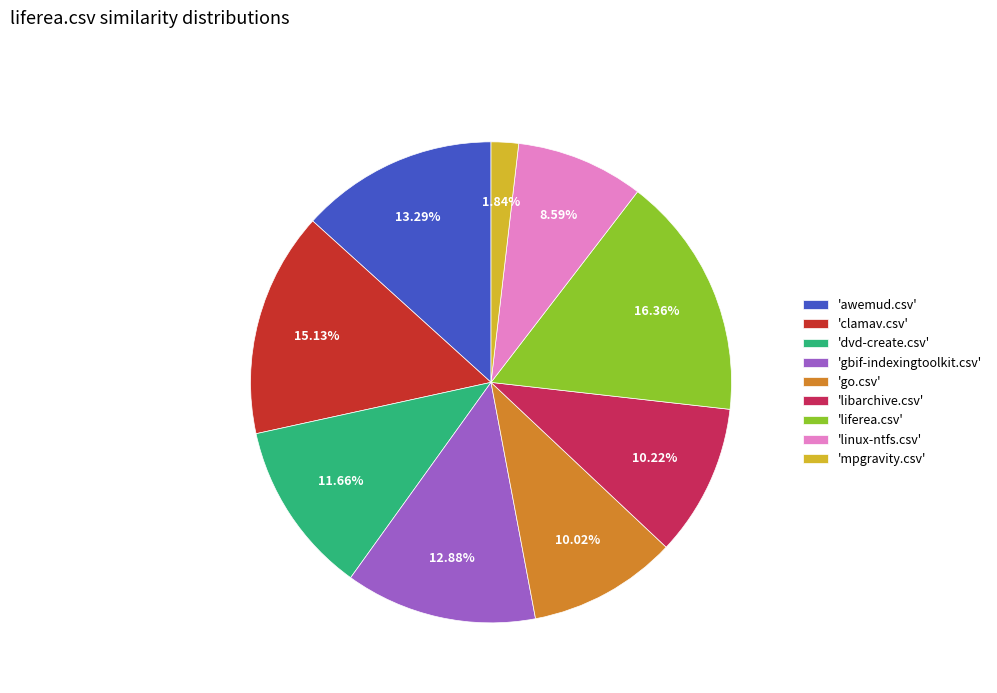

Is there any slice that represents more than half of the pie?

No